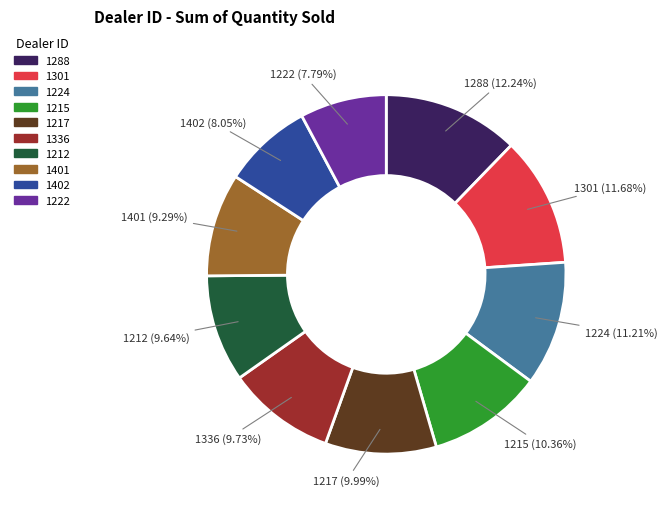

What is the largest slice in the pie chart?

1288